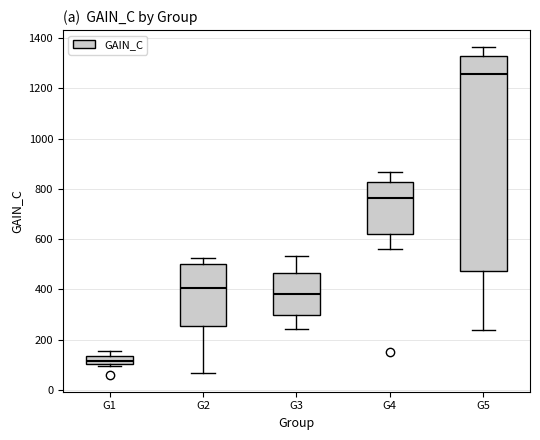

Reading left to right, transcribe this box plot: for each box, give where its median line is, the range the box spans, and where its two whiskers end, as read against the y-axis. The values are not printed on the chart, so give them approximately, as read against the axis.

G1: median 120, box 100 to 140, whiskers 100 (just below the box's lower edge) to 160
G2: median 400, box 260 to 500, whiskers 60 to 520
G3: median 380, box 300 to 460, whiskers 240 to 540
G4: median 760, box 620 to 820, whiskers 560 to 860
G5: median 1260, box 480 to 1340, whiskers 240 to 1360